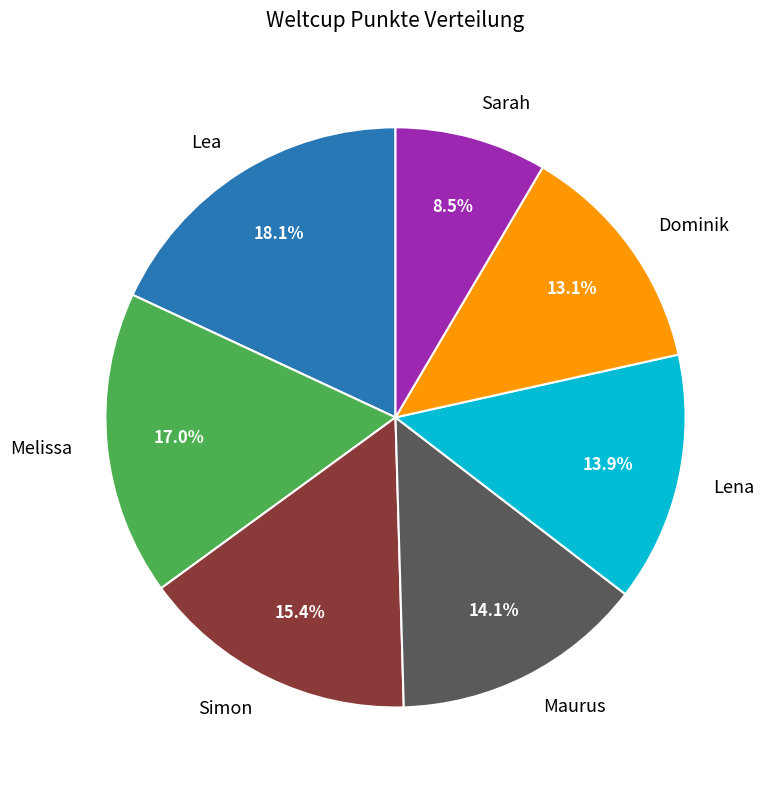

What percentage do Maurus and Sarah together represent?

22.6%